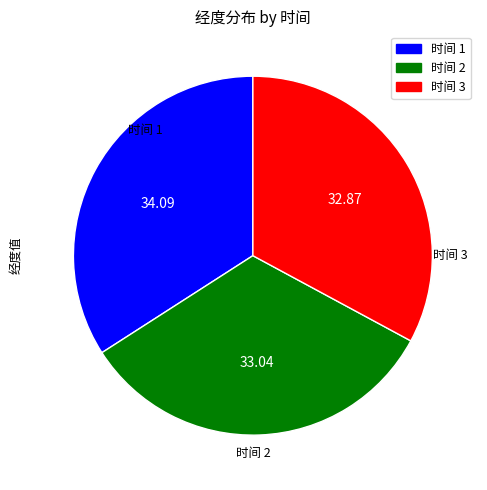

Is there a majority slice in this chart?

No